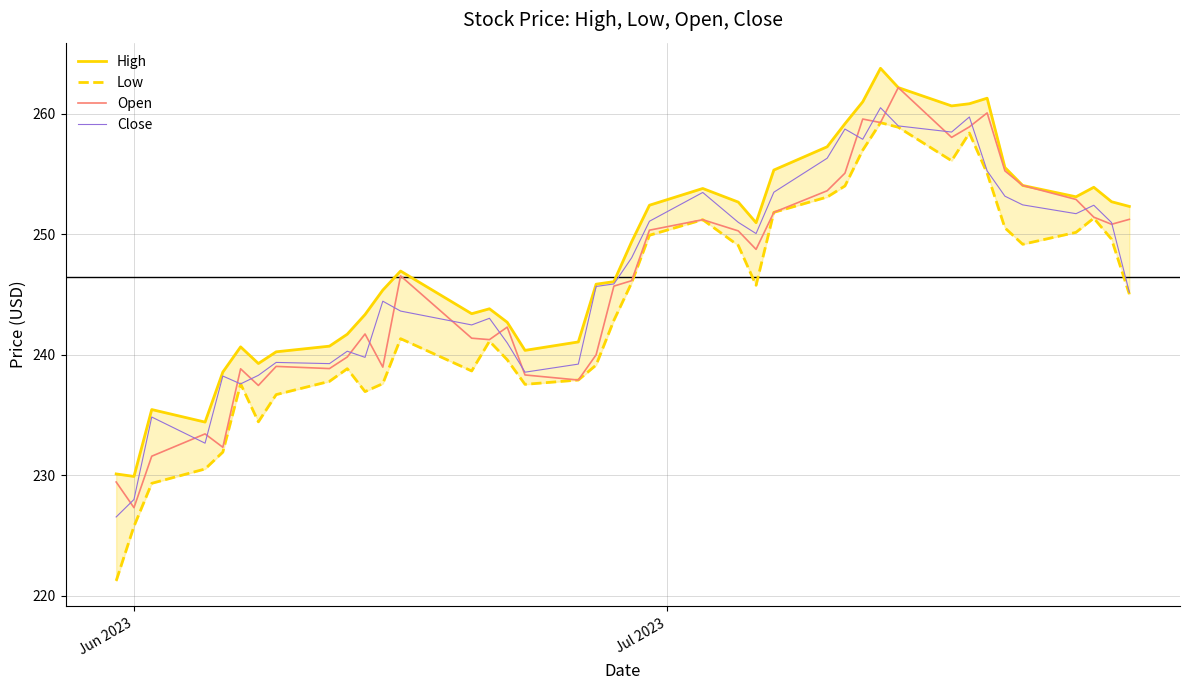

What is the minimum value for Open?

227.3